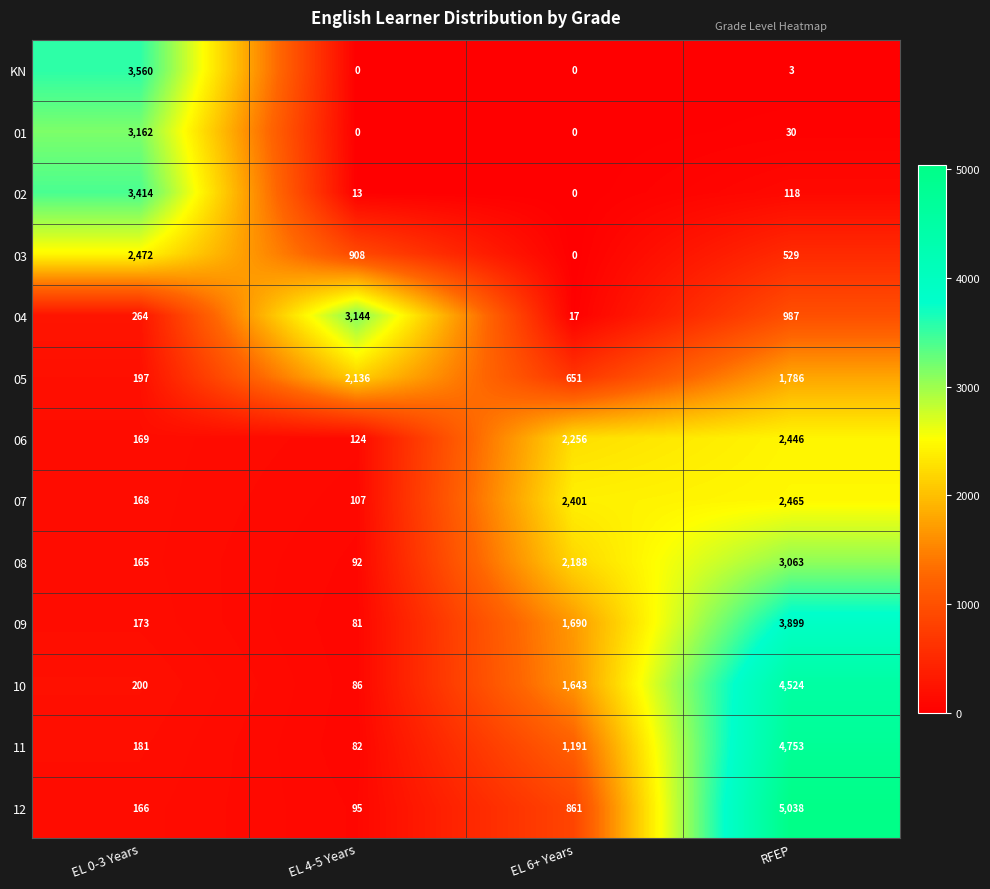

What is the difference between the 08 values at EL 0-3 Years and RFEP?

2898